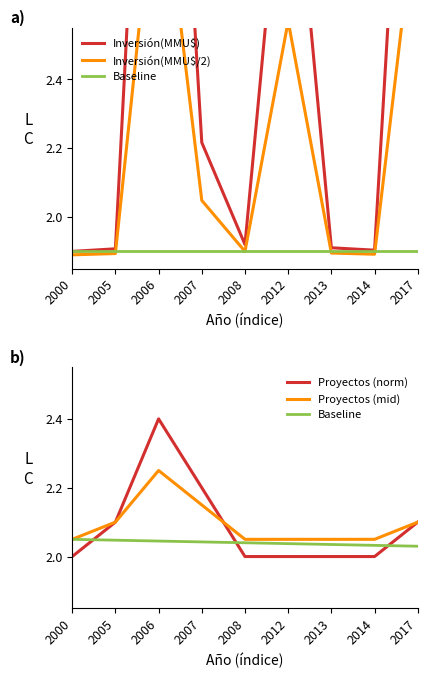

Is this an area chart (filled region under the line)?

No